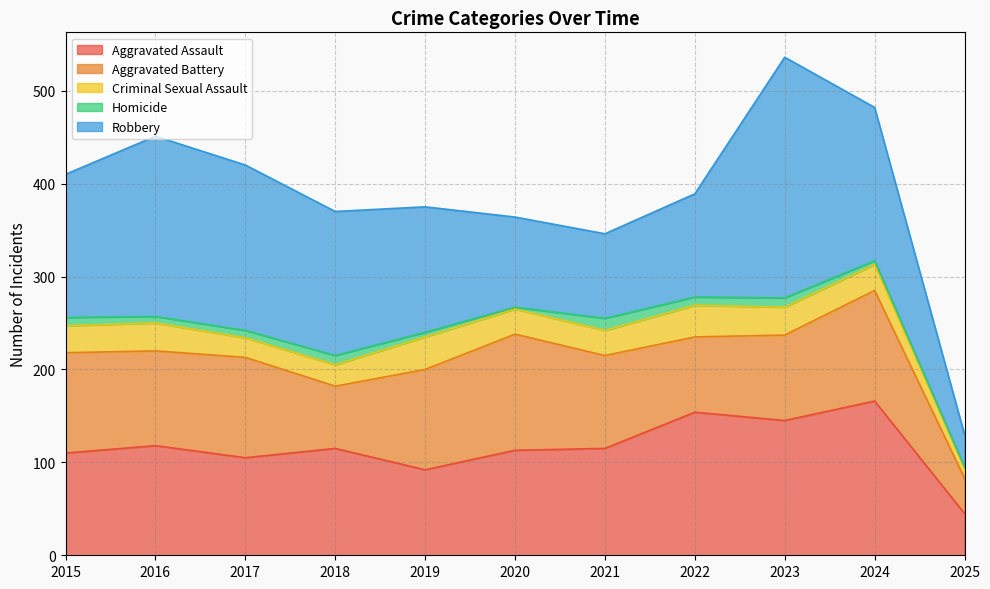

What are all the series names shown in the legend?

Aggravated Assault, Aggravated Battery, Criminal Sexual Assault, Homicide, Robbery